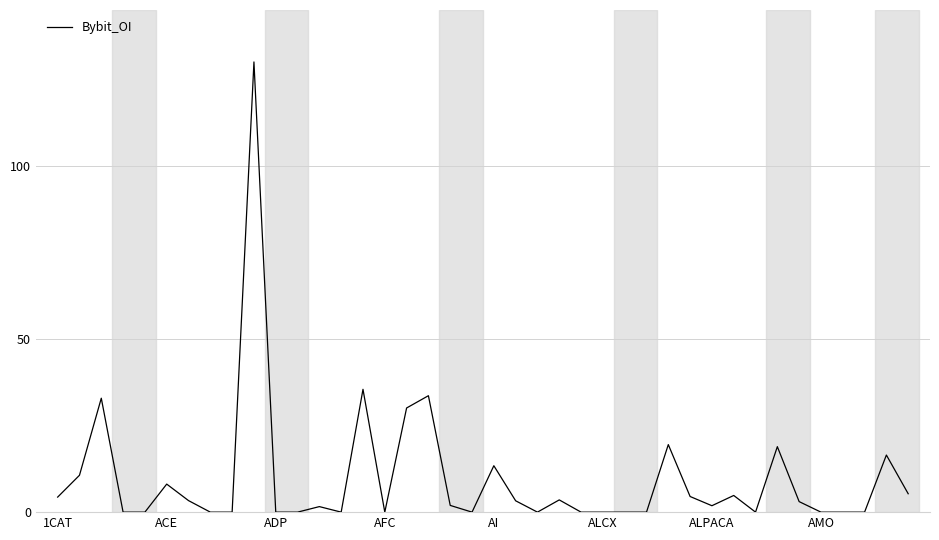

What is the difference between the maximum and minimum values?

130.0